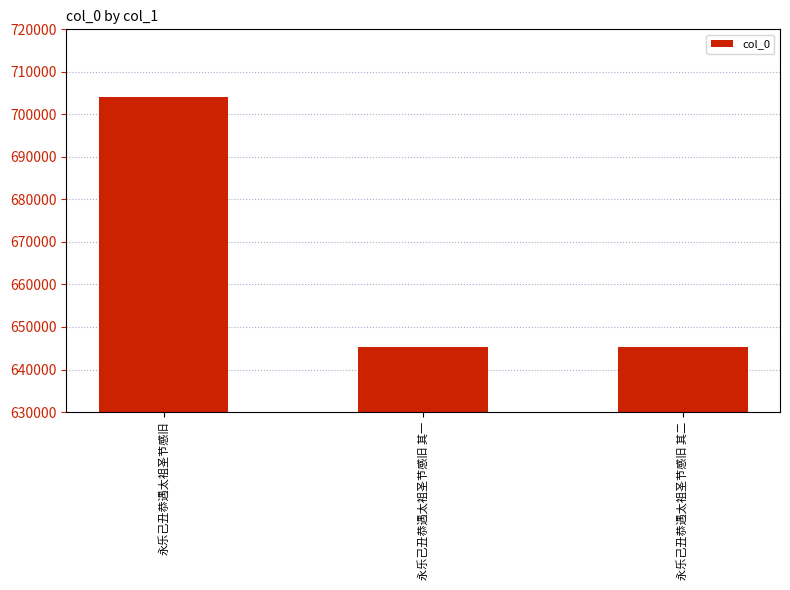

What is the greatest value displayed?

704132